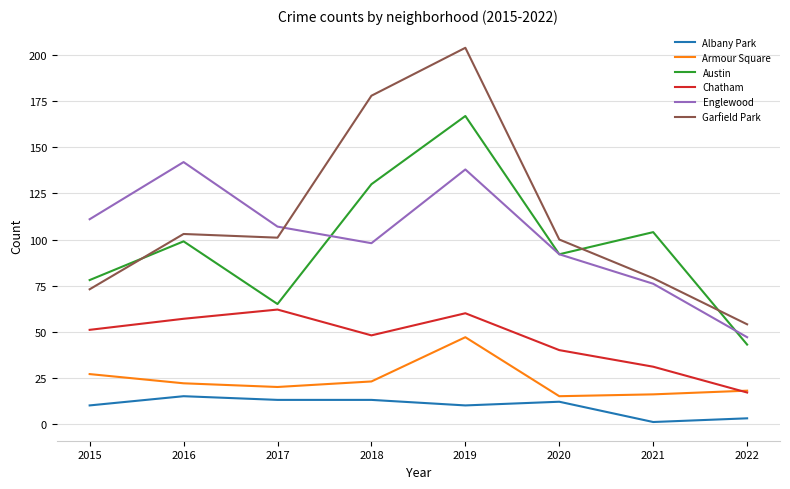

At which category is the sum across all series the highest?

2019